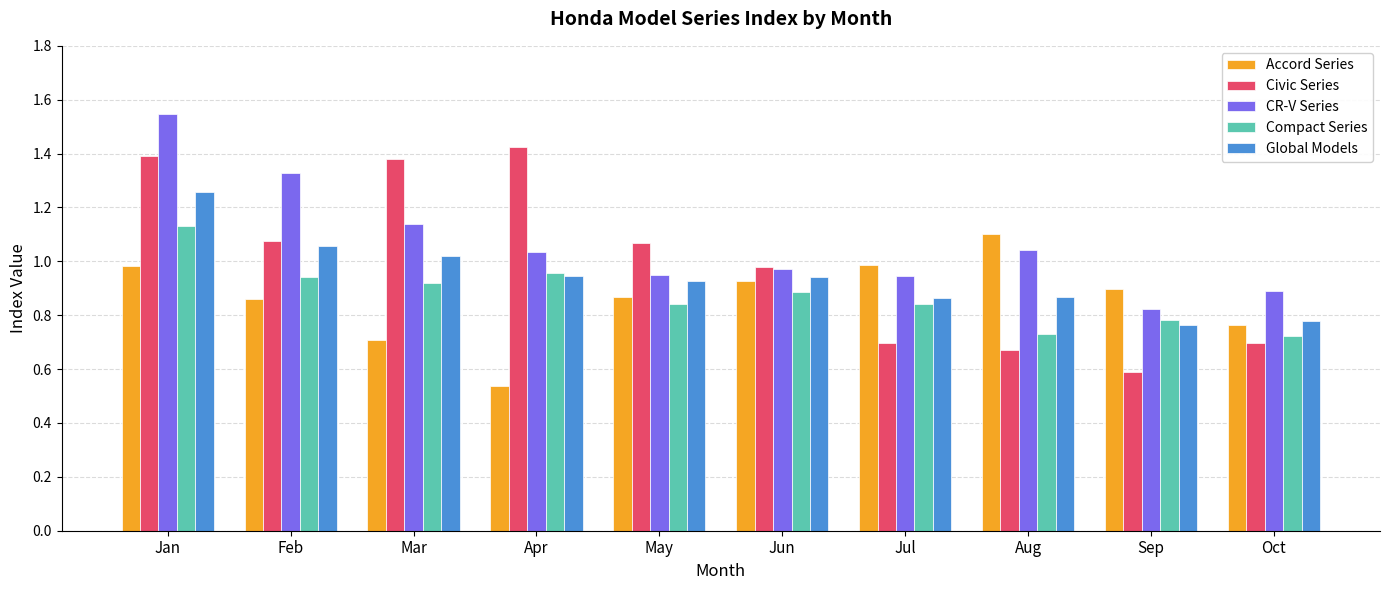

Is it true that Civic Series equals 1.4 at Jan?

True